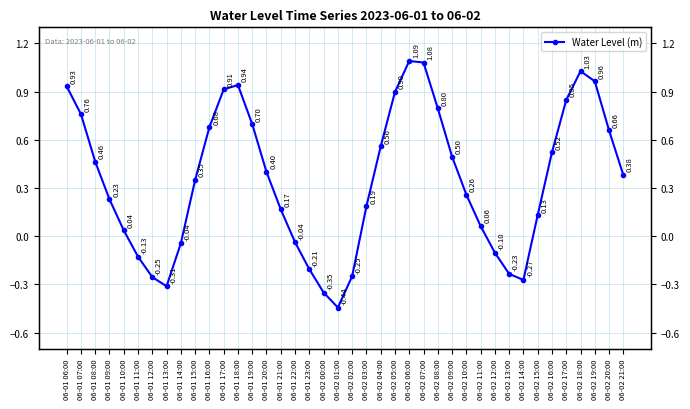

At which category does the data reach its first local peak?

06-01 18:00